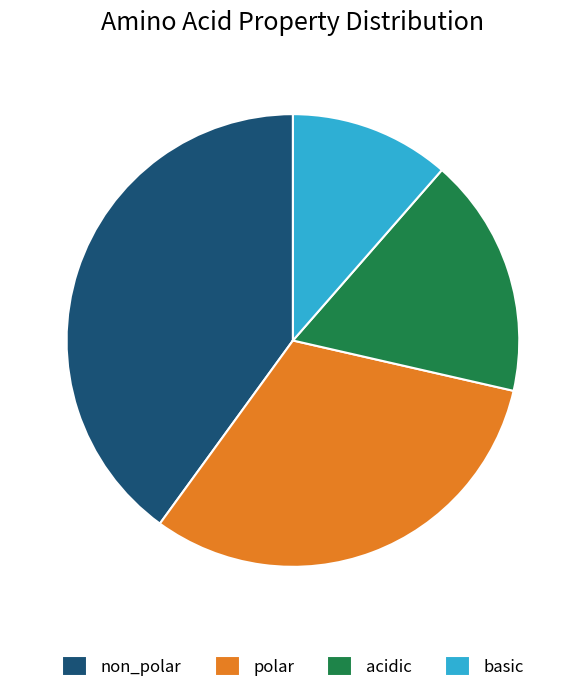

Which category has the smallest portion of the pie?

basic